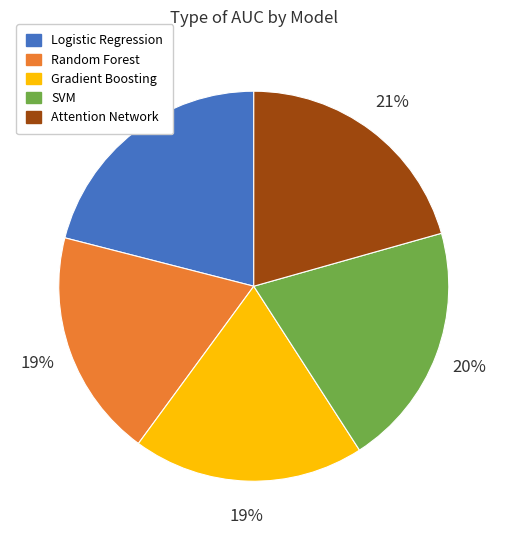

How many slices are in this pie chart?

5